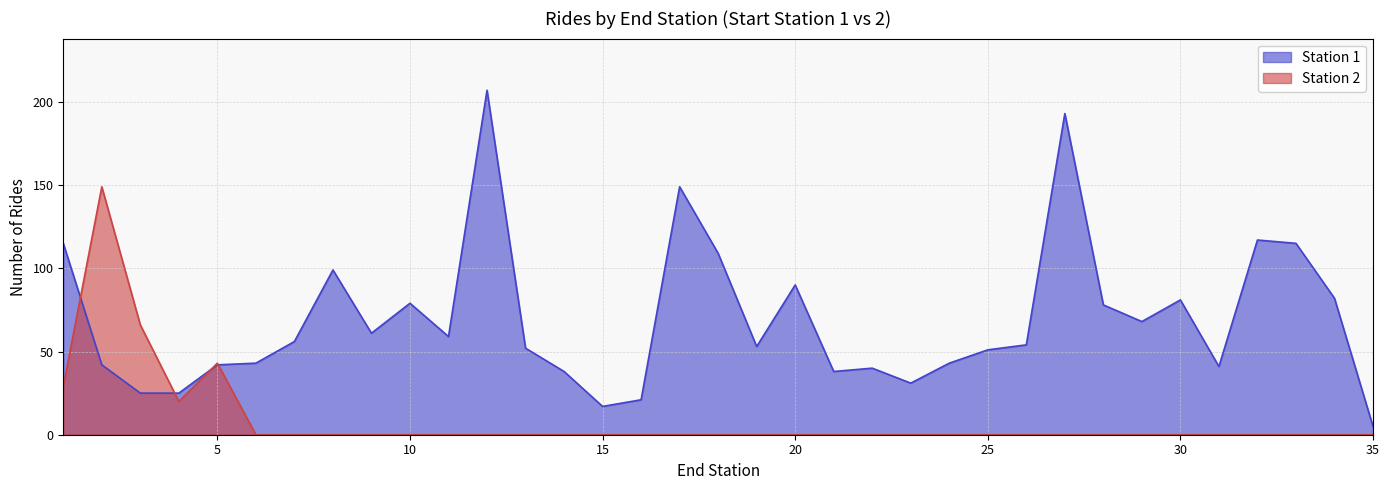

Is the value of Station 2 at 18 greater than the value of Station 1 at 11?

No